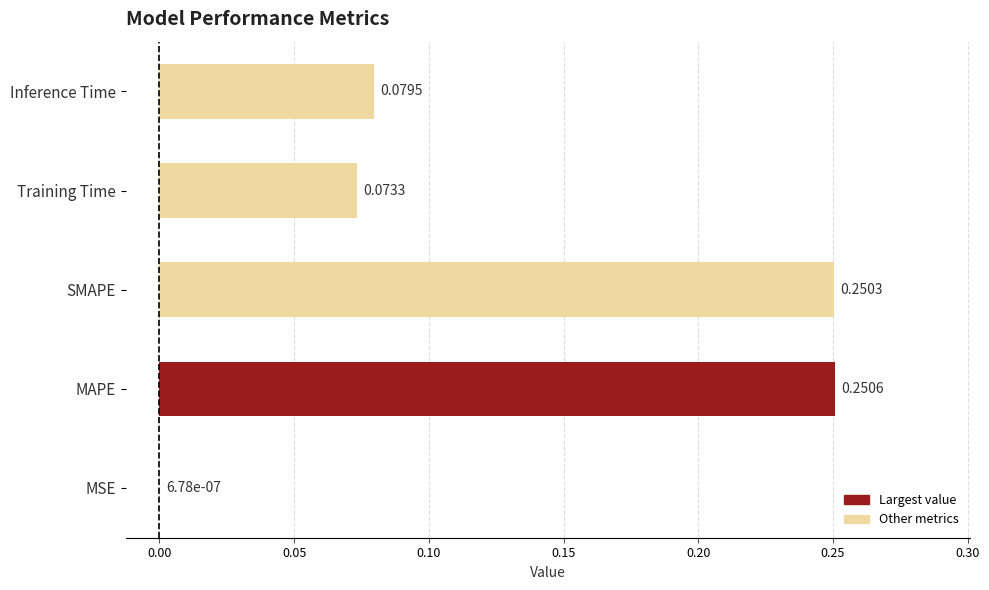

Which has a higher value, SMAPE or MSE?

SMAPE